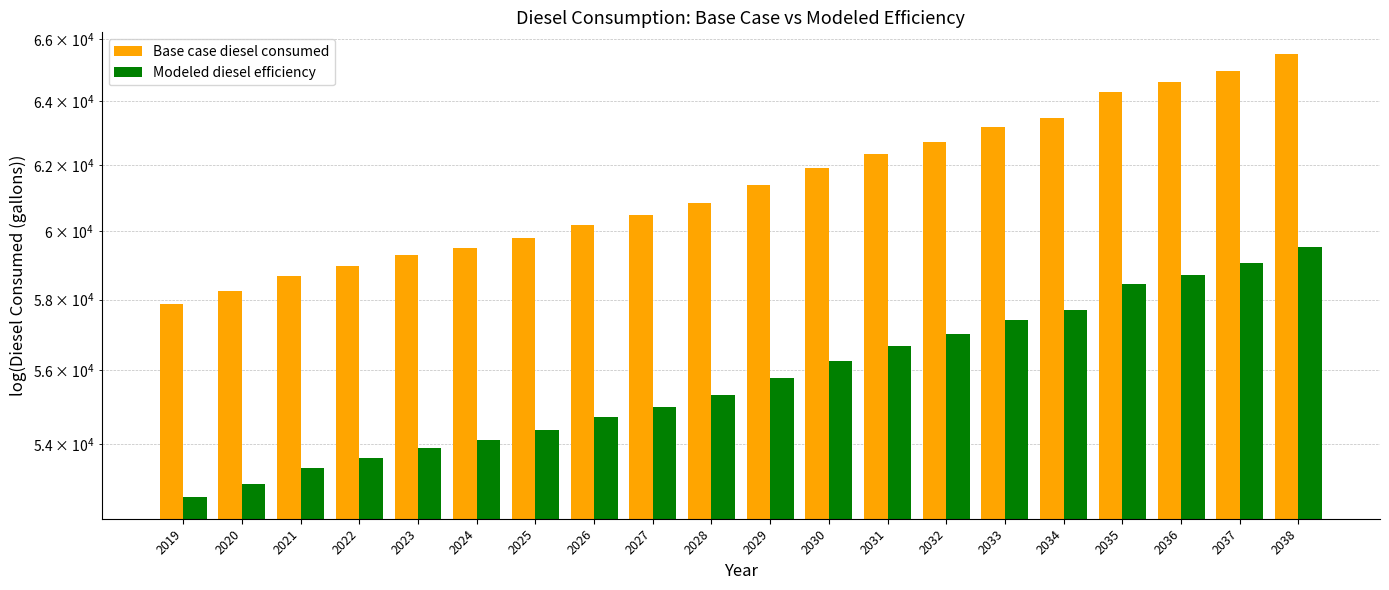

Reading right to left, what are all the values shown in this chart?

Base case diesel consumed: 65491.9	64968.5	64594.7	64295.7	63473.3	63174.2	62725.6	62351.8	61903.3	61379.9	60856.6	60482.8	60183.7	59809.9	59510.9	59286.6	58987.5	58688.5	58239.9	57866.1
Modeled diesel efficiency: 59538.0	59062.3	58722.5	58450.6	57703.0	57431.1	57023.3	56683.5	56275.7	55799.9	55324.2	54984.3	54712.5	54372.6	54100.8	53896.9	53625.0	53353.2	52945.4	52605.5